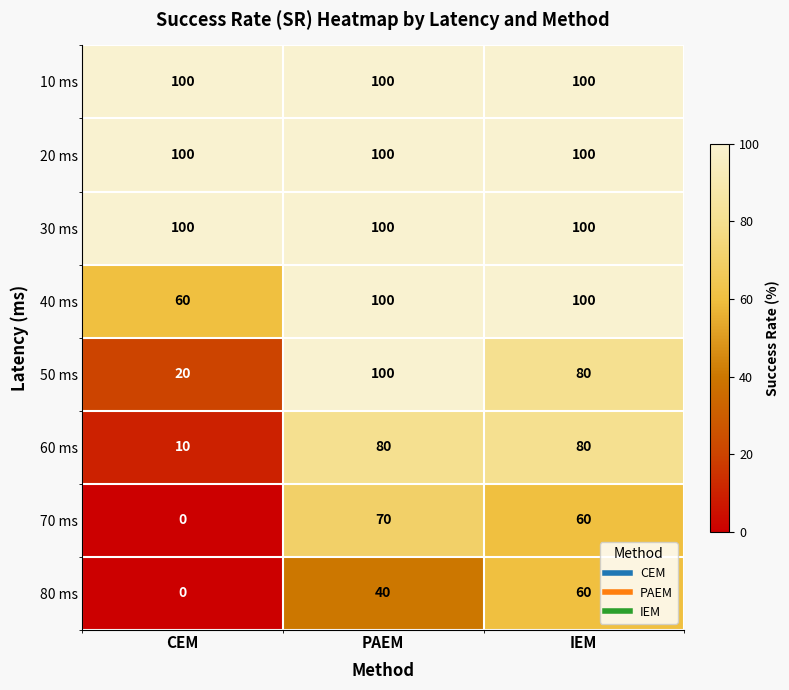

How many categories are shown in the chart?

3